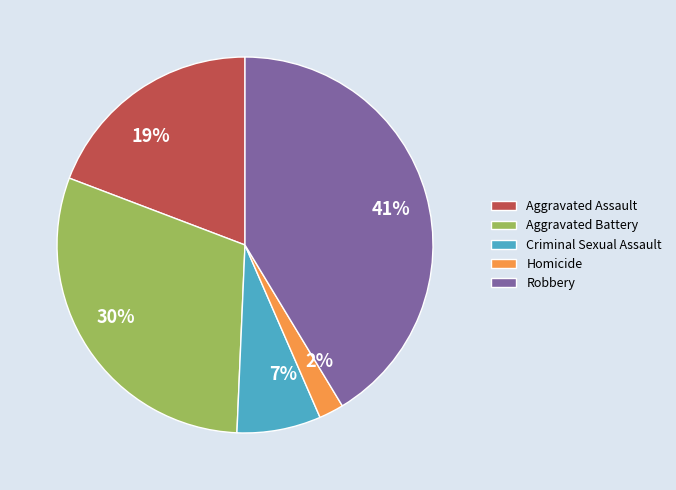

True or false: 7% accounts for 15% of the total.

False